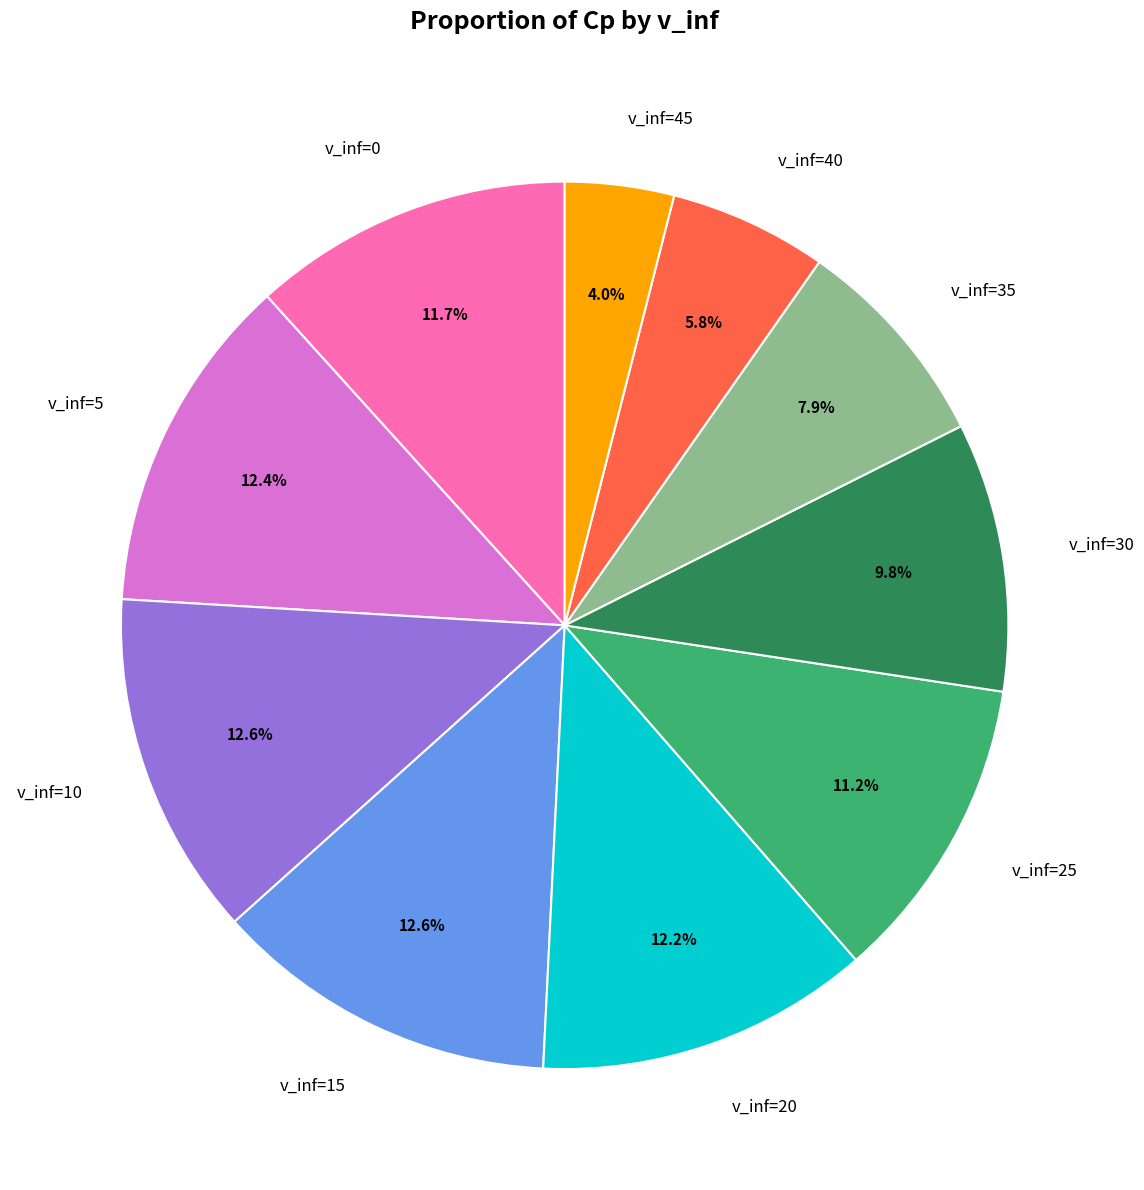

Which has a higher value, v_inf=25 or v_inf=35?

v_inf=25